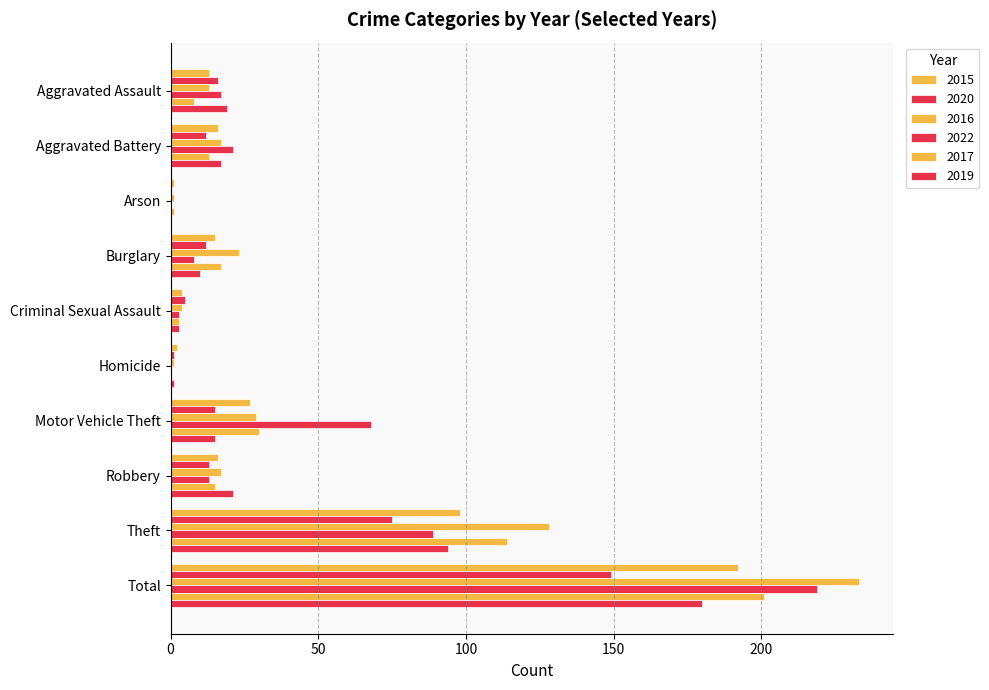

What position from the left is Burglary?

4